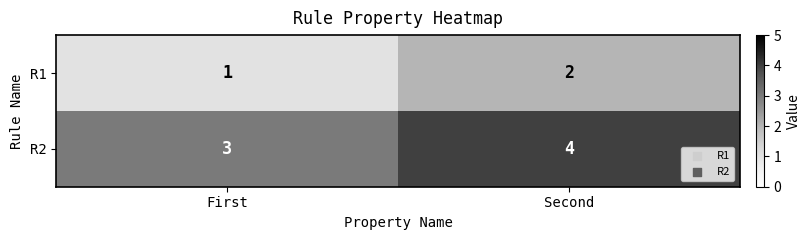

What is the sum of all R2 values?

7